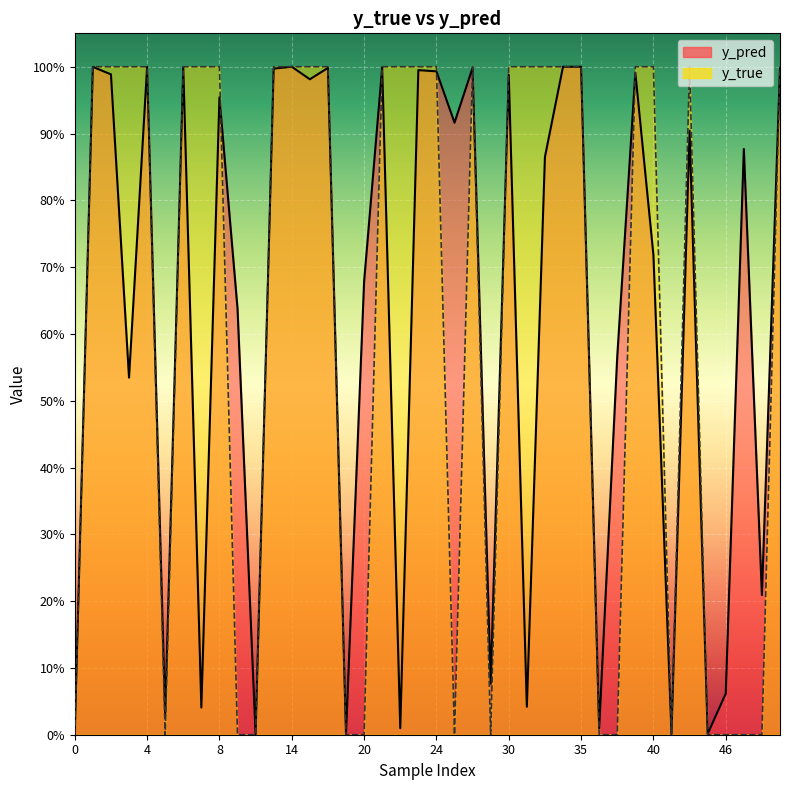

True or false: y_true has more than 2 interior local peaks.

True